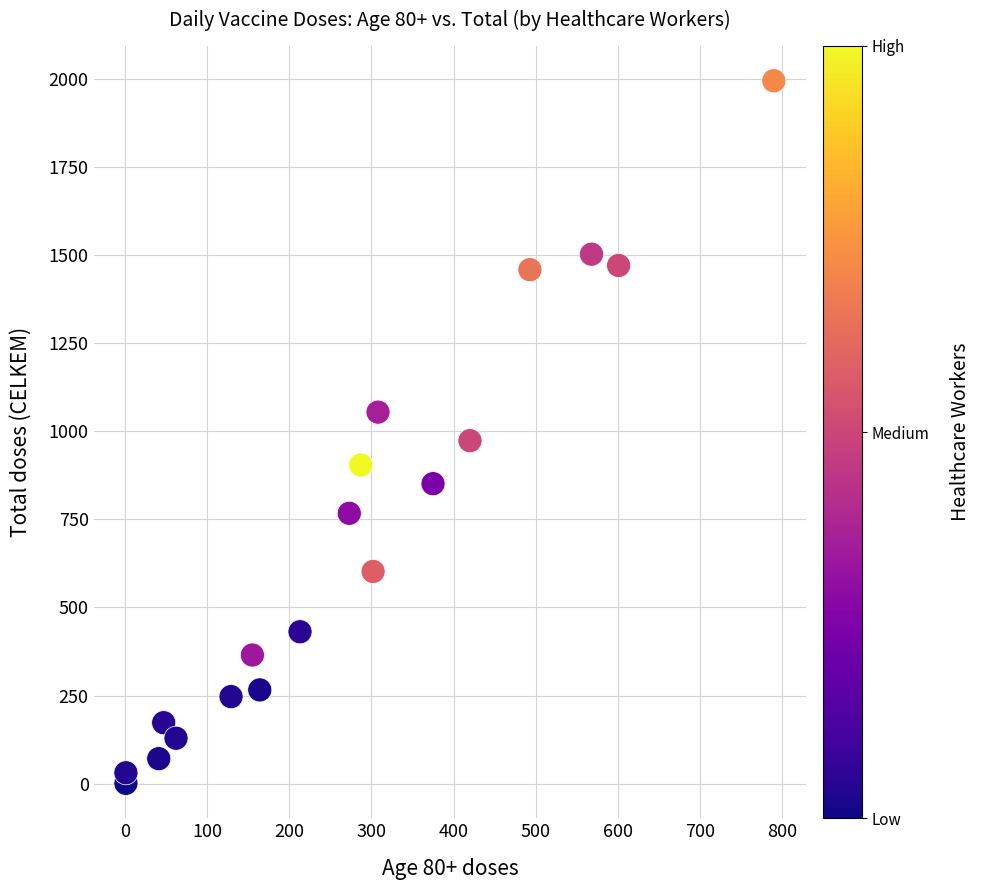

What is the range of Y values (max minus min)?

1993